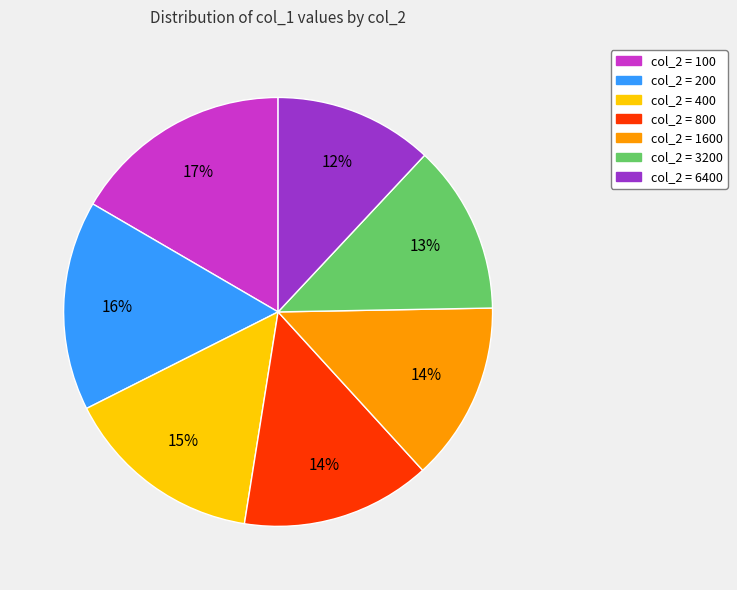

To the nearest percent, what is the difference between the largest and smallest slice percentages?

5%